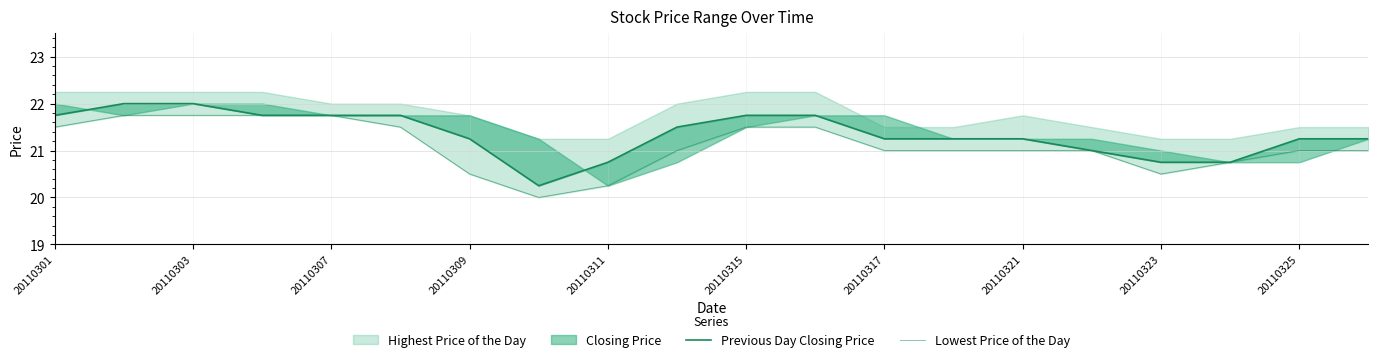

How many data points in Previous Day Closing Price are above 21?

15